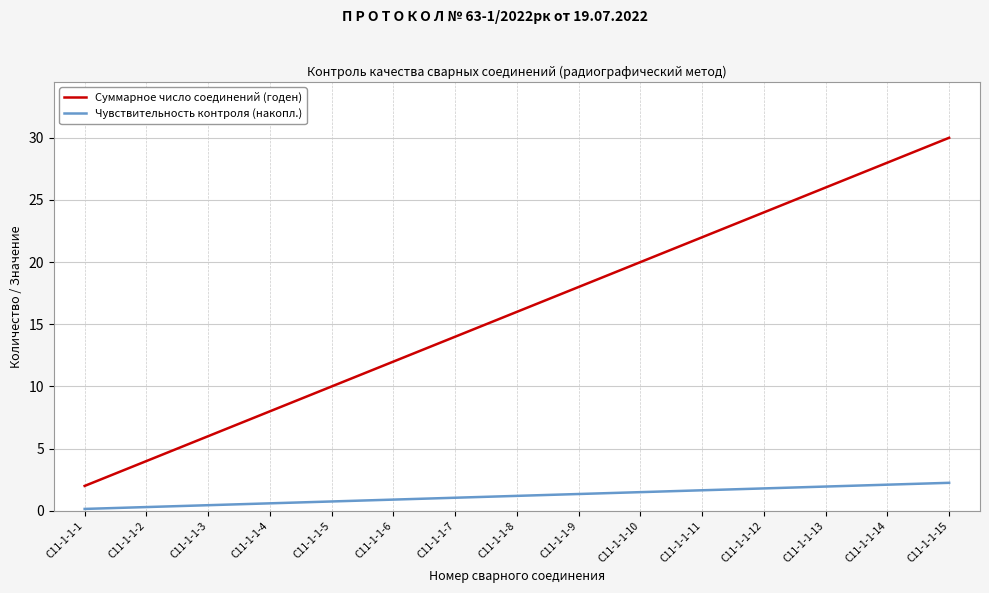

Which series has the widest spread of values?

Суммарное число соединений (годен)